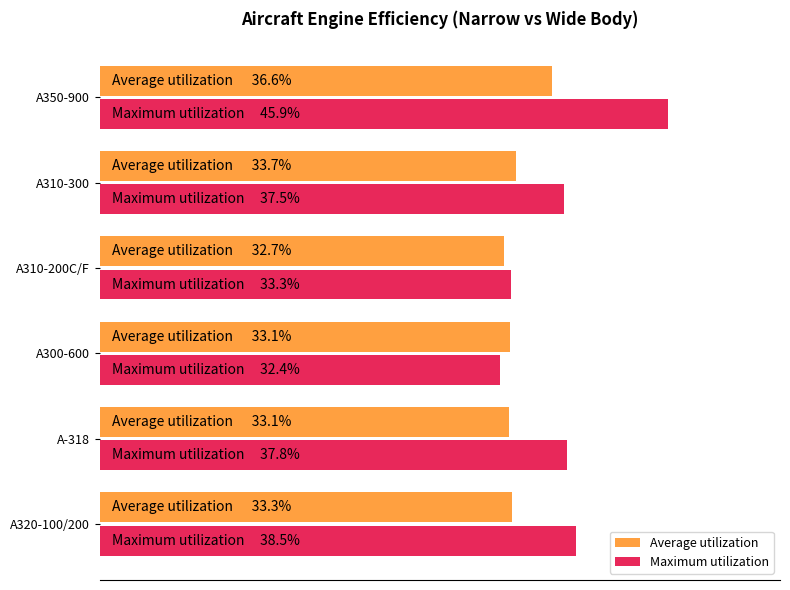

What are all the series names shown in the legend?

Average utilization, Maximum utilization